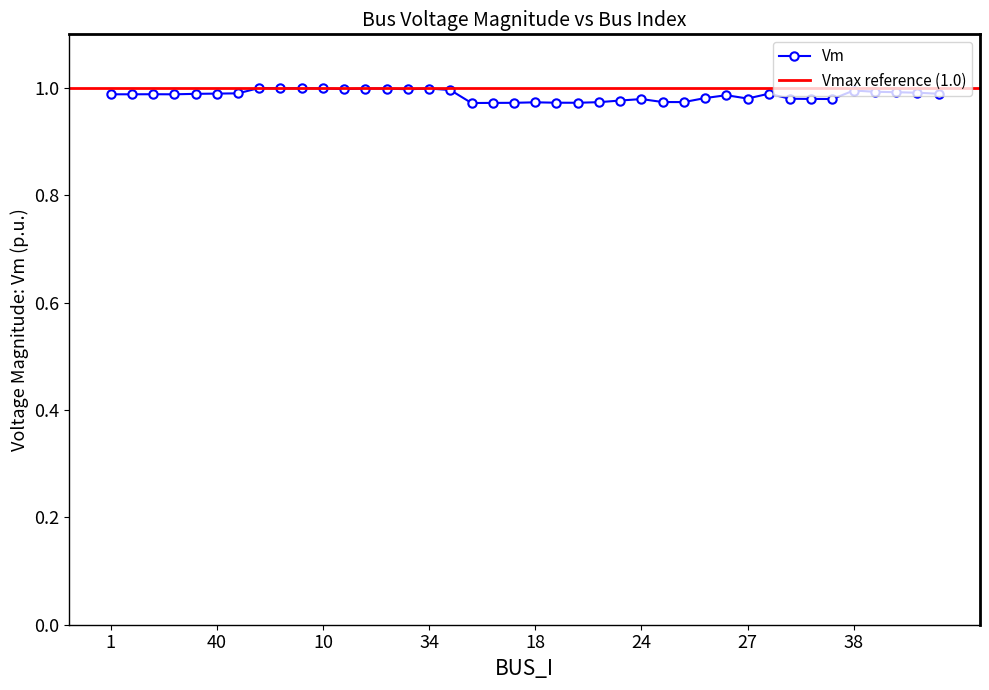

At which label is the value closest to 0?

12